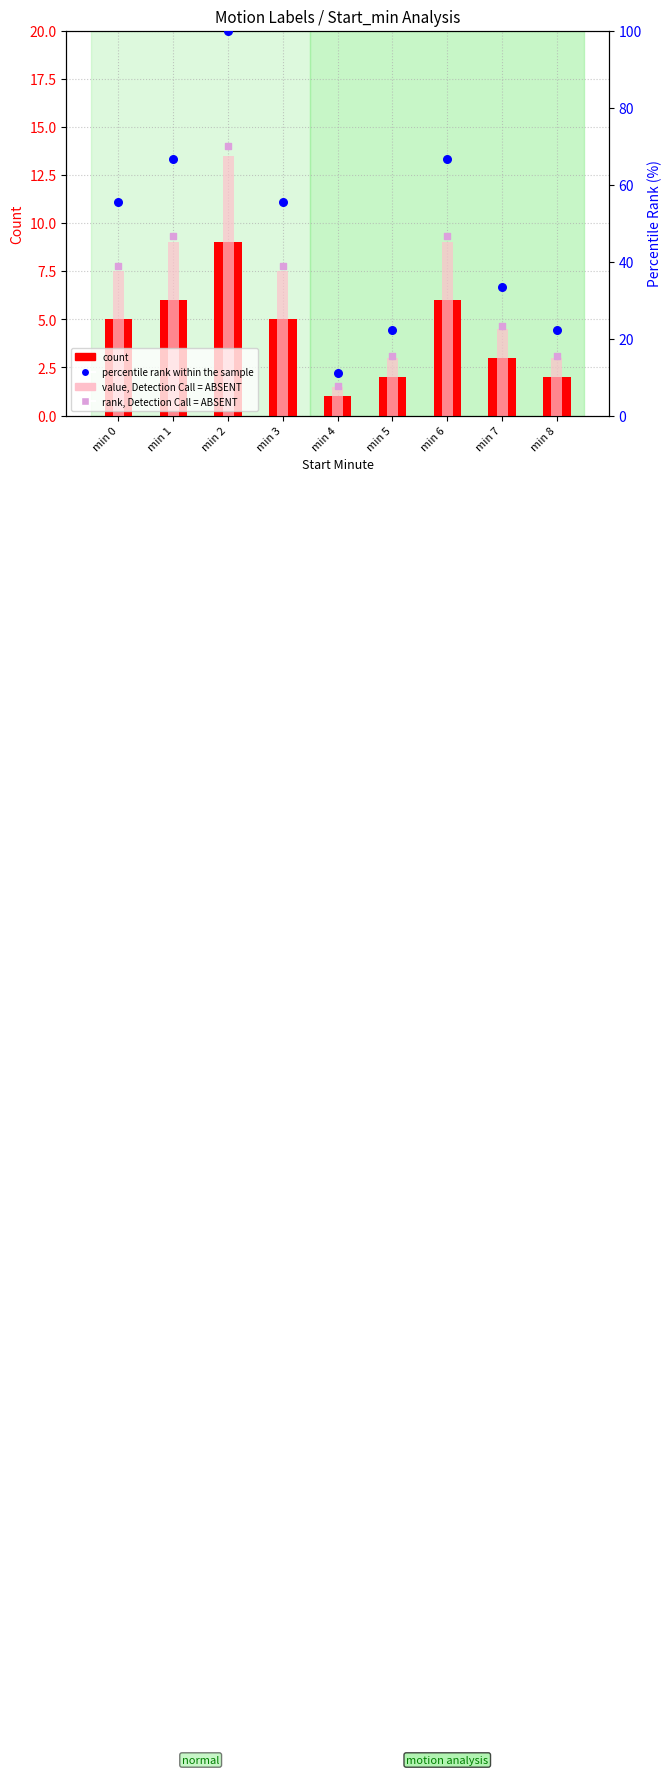

Is the value of count at min 3 greater than the value of value, Detection Call = ABSENT at min 3?

No